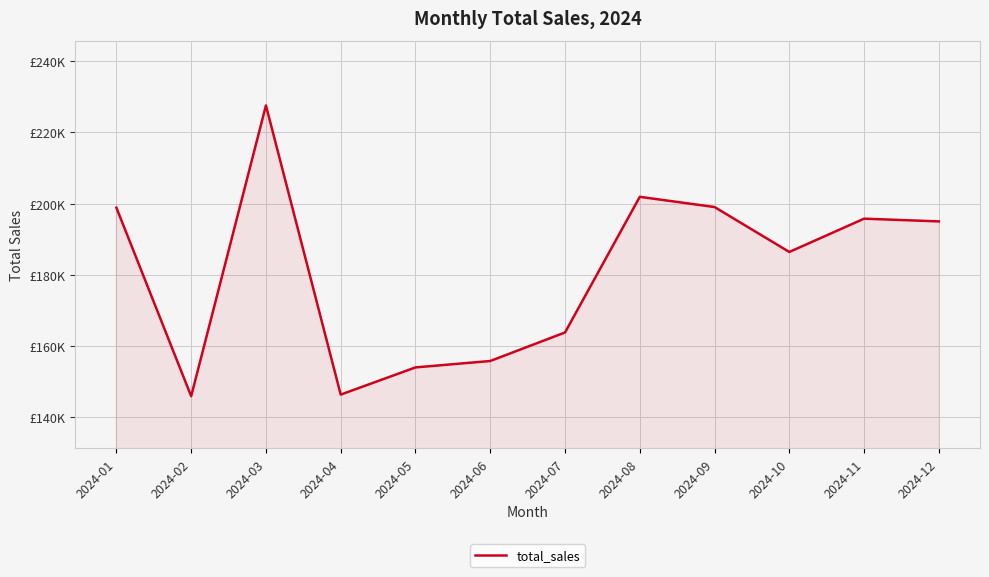

Where does the data first go above 195007?

2024-01